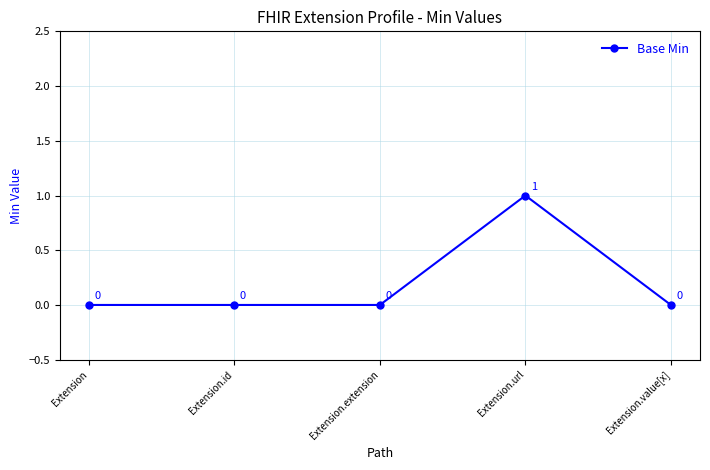

What is the greatest value displayed?

1